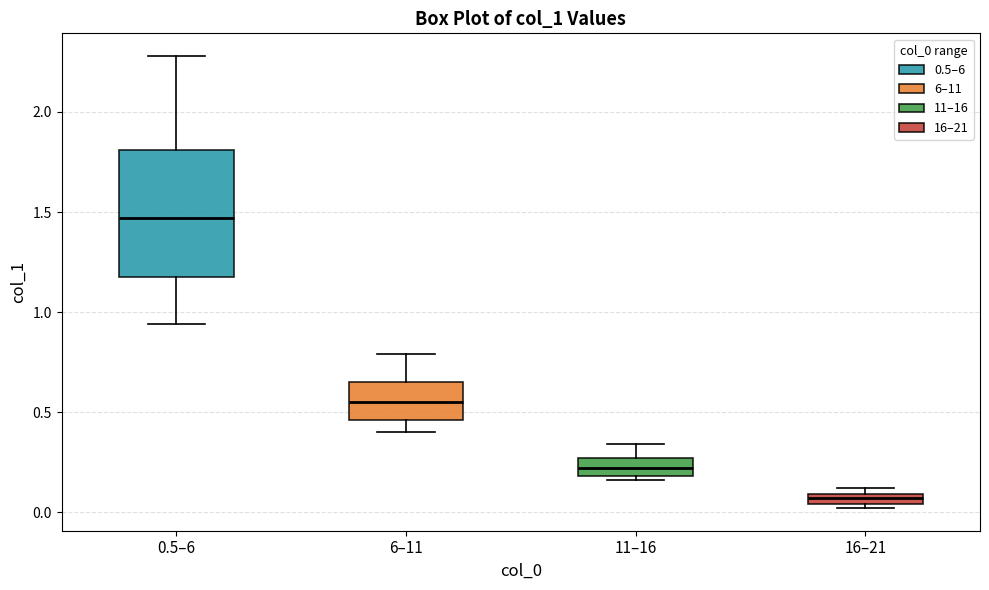

Where is the lower edge of the box for 11–16 on the y-axis? The values are not printed on the chart, so give them approximately, as read against the axis.

0.20